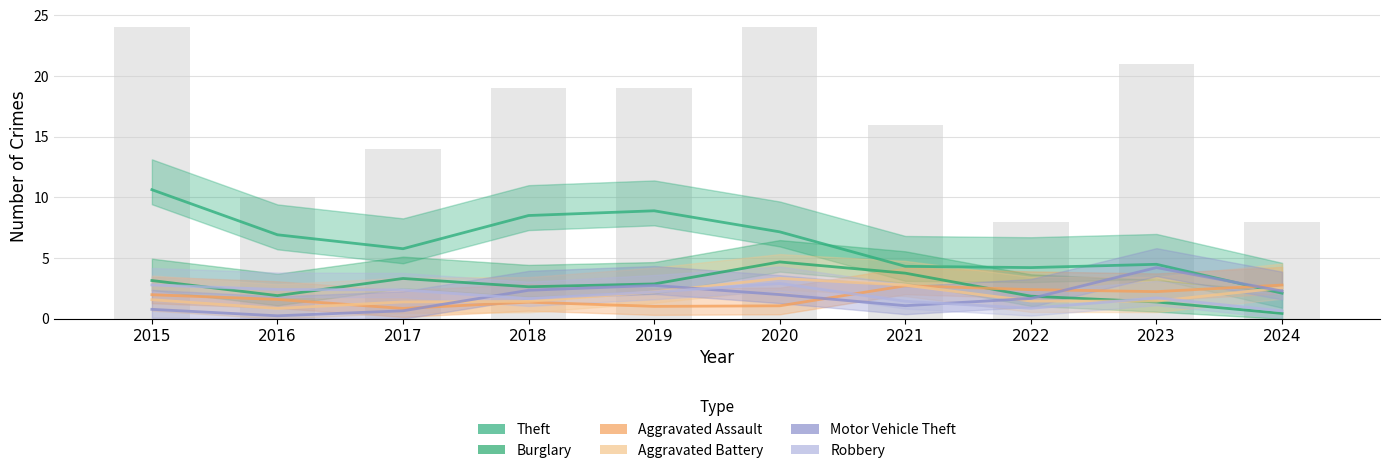

The Motor Vehicle Theft series shows 0.7 at 2017. True or false?

True